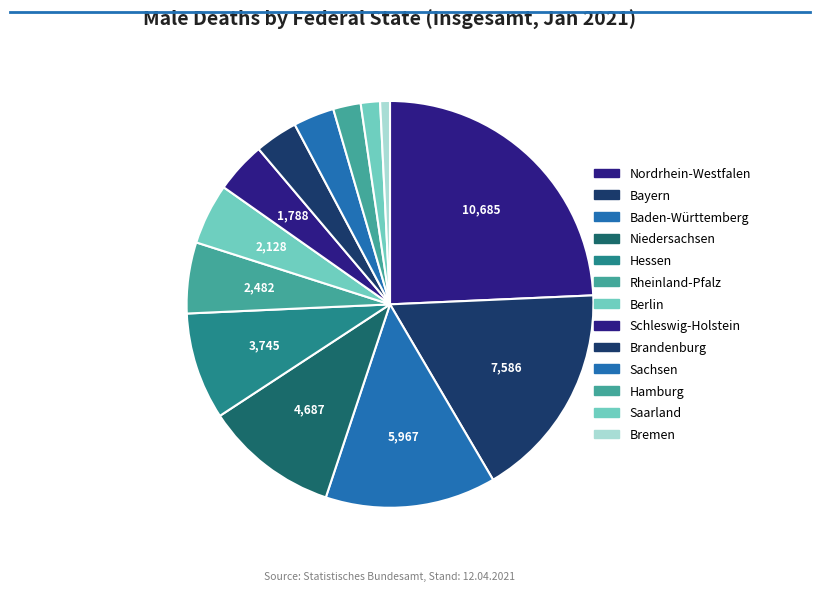

Which category has the smallest portion of the pie?

Bremen